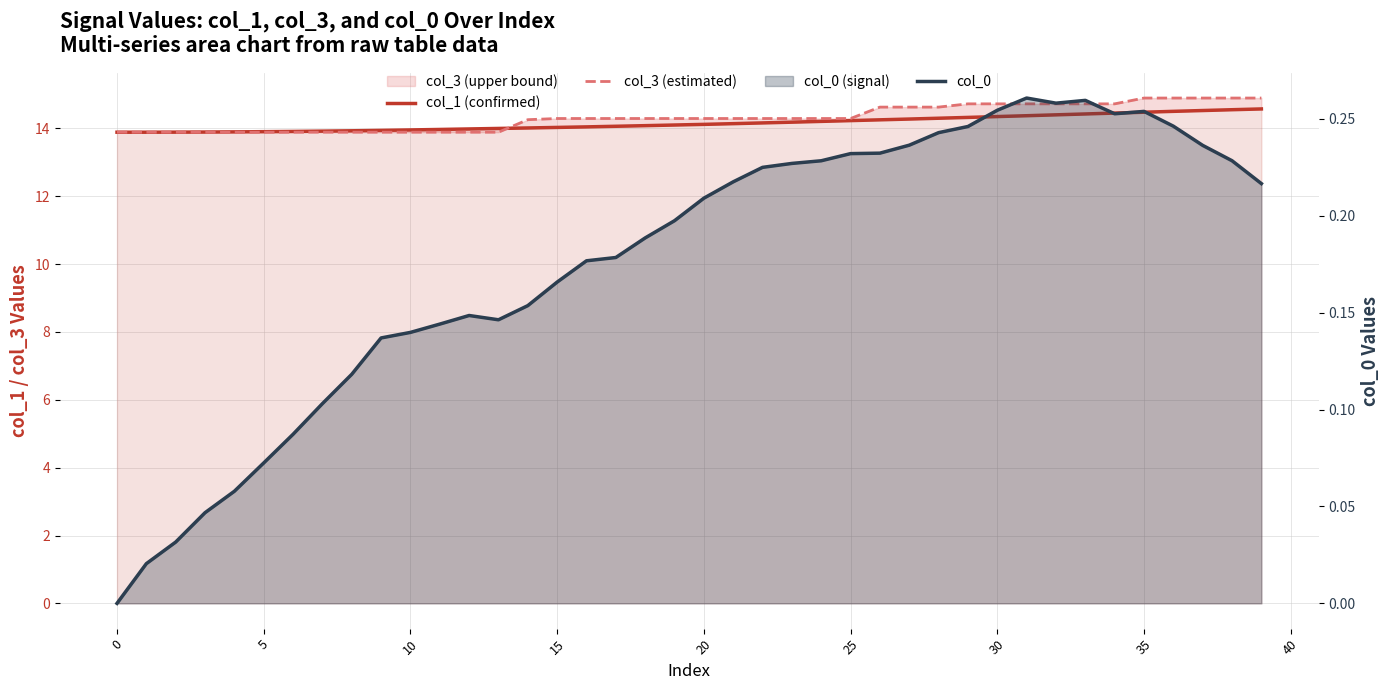

What is the difference between the col_3 (estimated) values at 32 and 5?

0.8